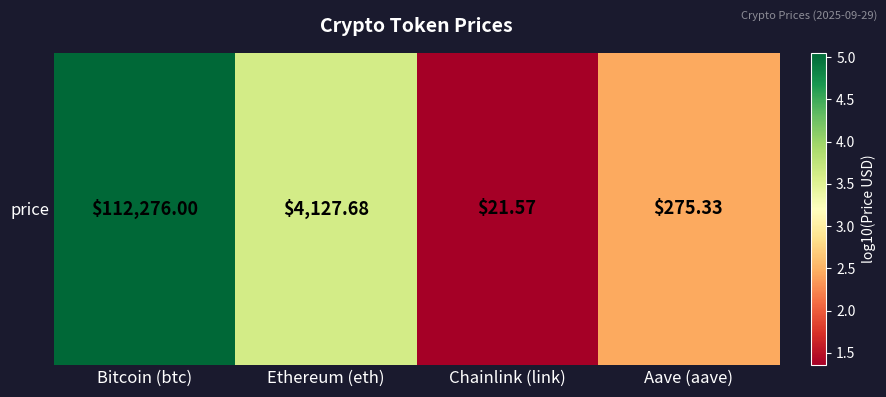

List the labels in order of value, smallest first.

Chainlink (link), Aave (aave), Ethereum (eth), Bitcoin (btc)